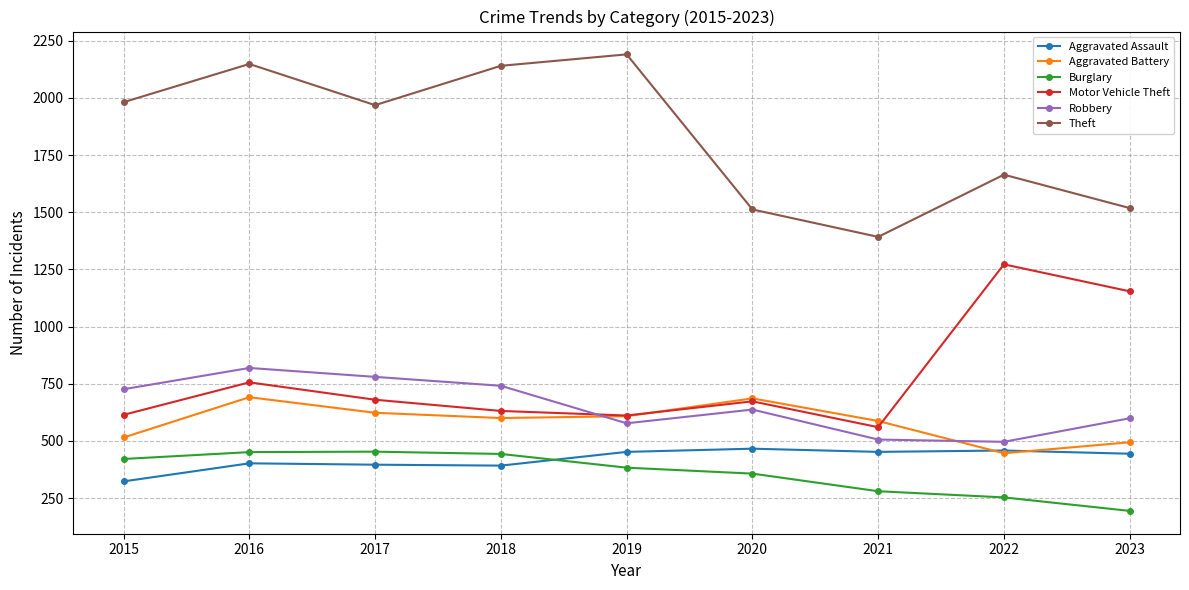

What is the difference between the second highest and second lowest values in the Aggravated Battery series?

192